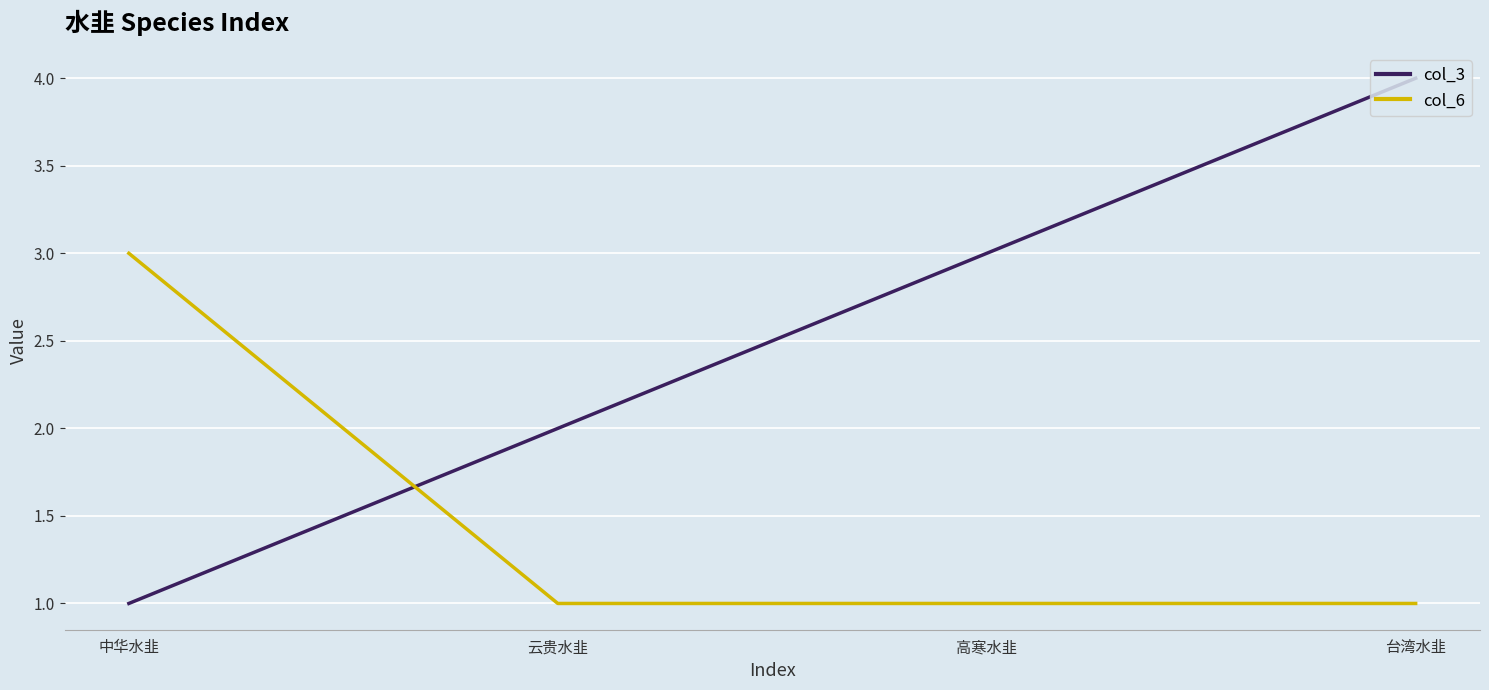

How many lines are shown in the chart?

2